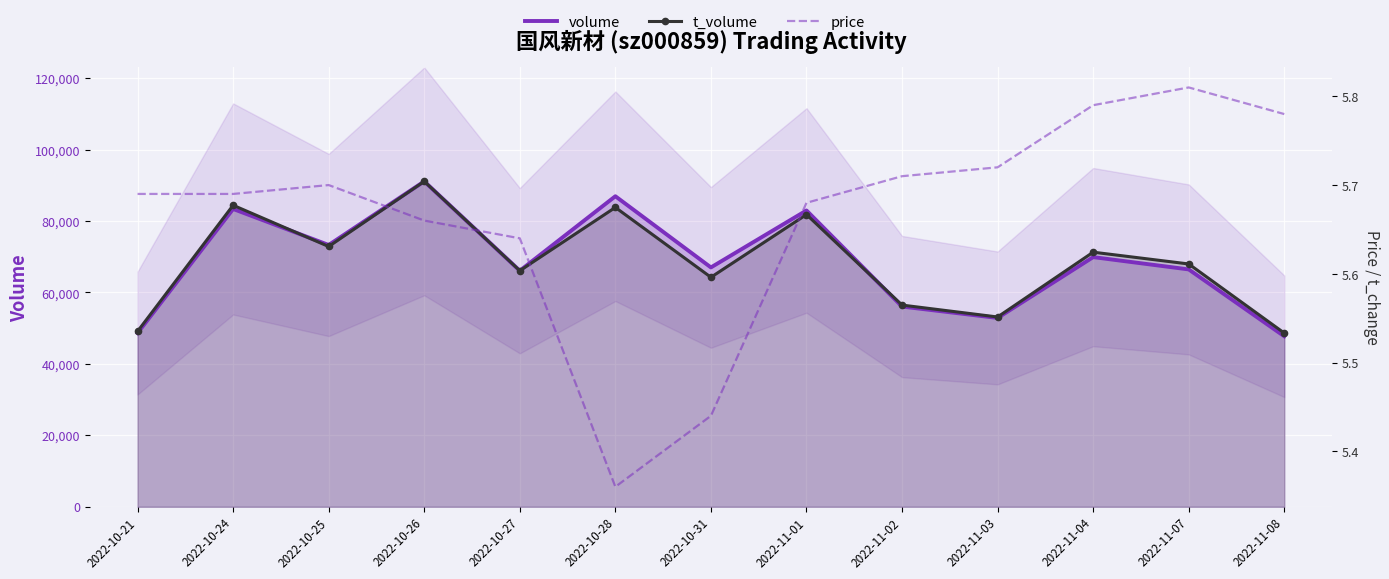

What is the difference between the second highest and minimum values in the t_volume series?

35781.4